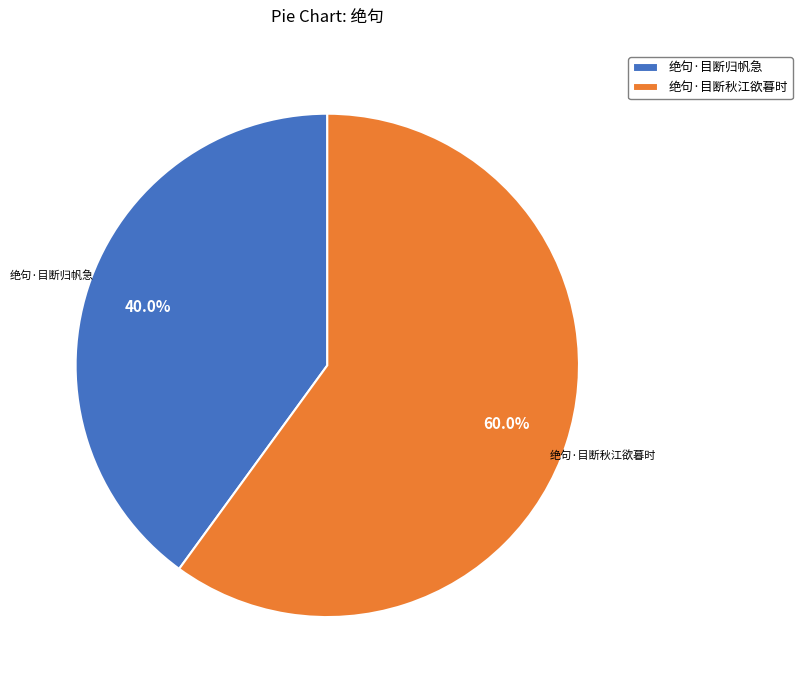

How many segments does this pie chart have?

2